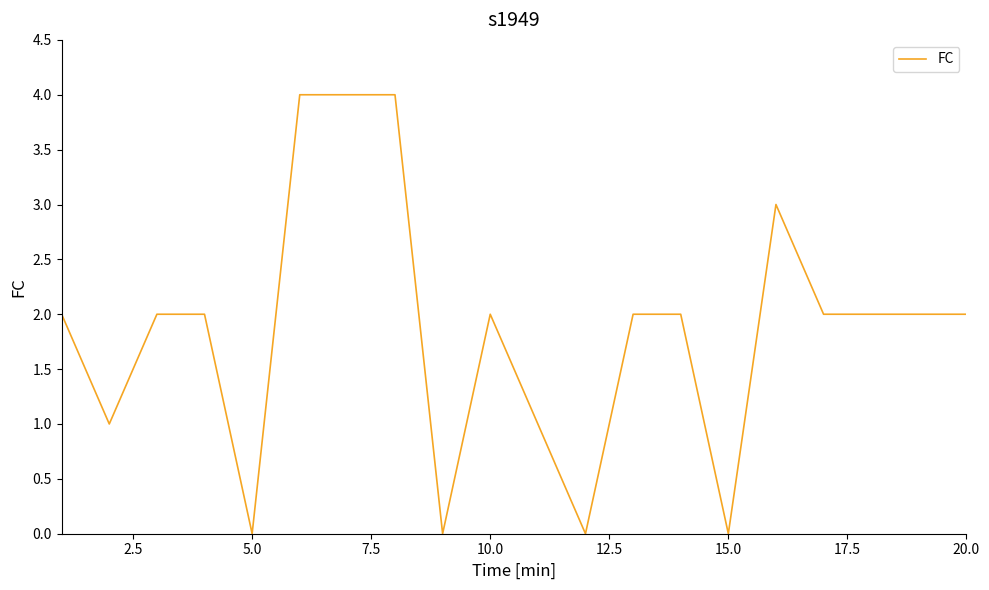

What is the difference between the maximum and minimum values?

4